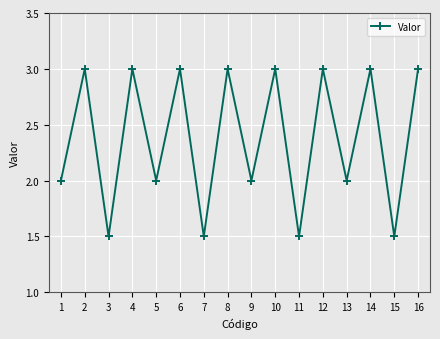

True or false: the data shows 4.9 at 8.

False